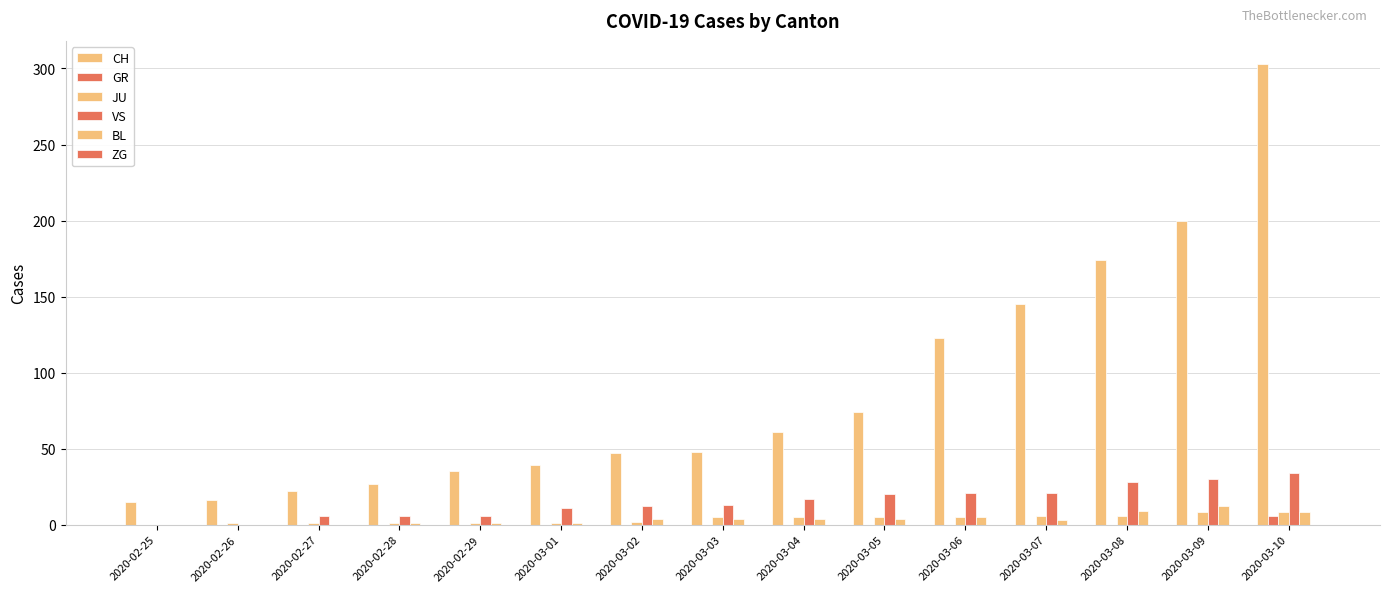

Is it true that CH equals 200 at 2020-03-09?

True